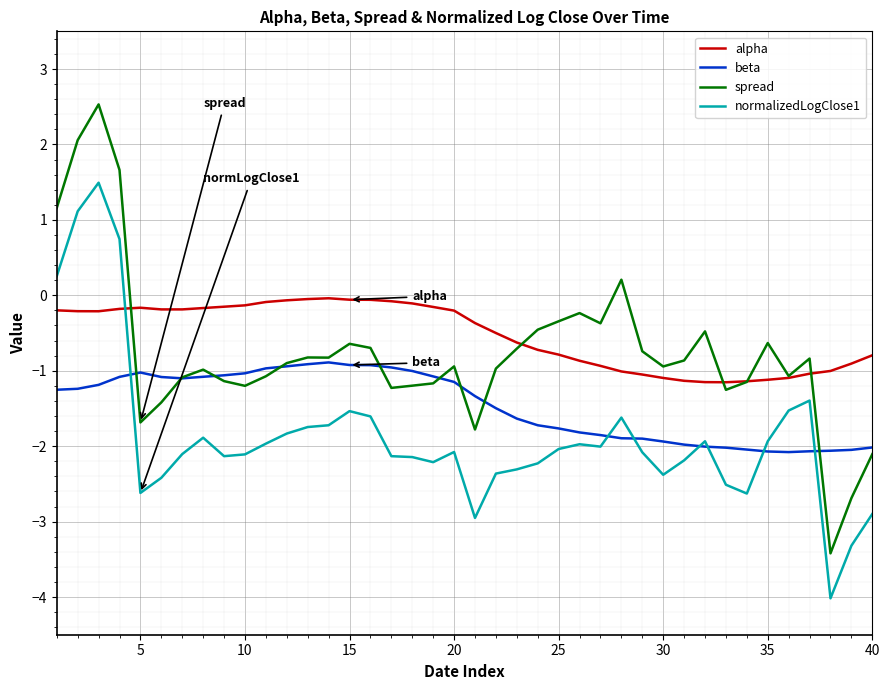

List the series in order of their peak value, highest first.

spread, normalizedLogClose1, alpha, beta